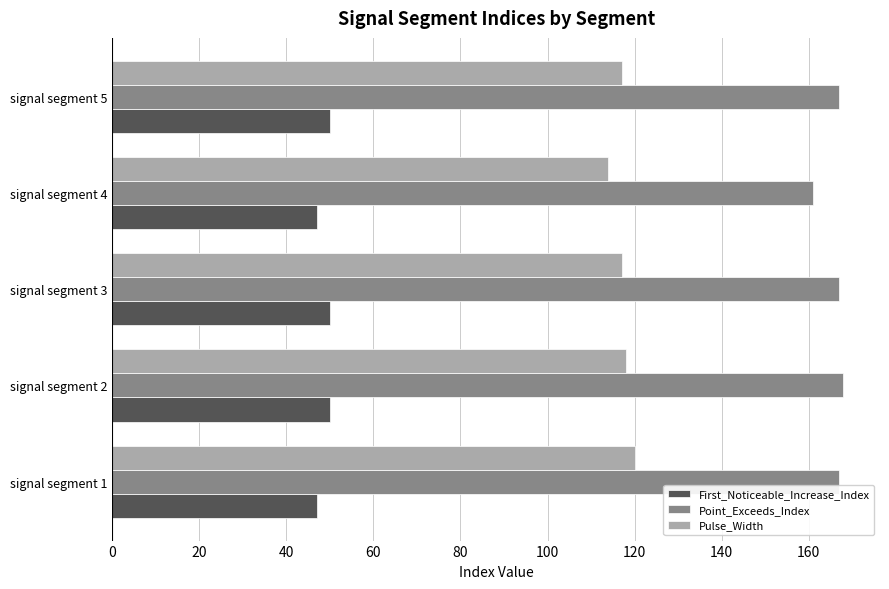

Which series has the widest spread of values?

Point_Exceeds_Index